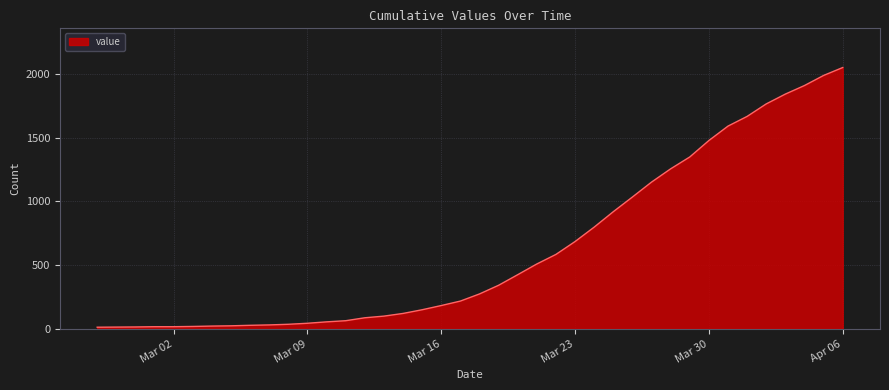

What is the difference between the maximum and minimum values?

2036